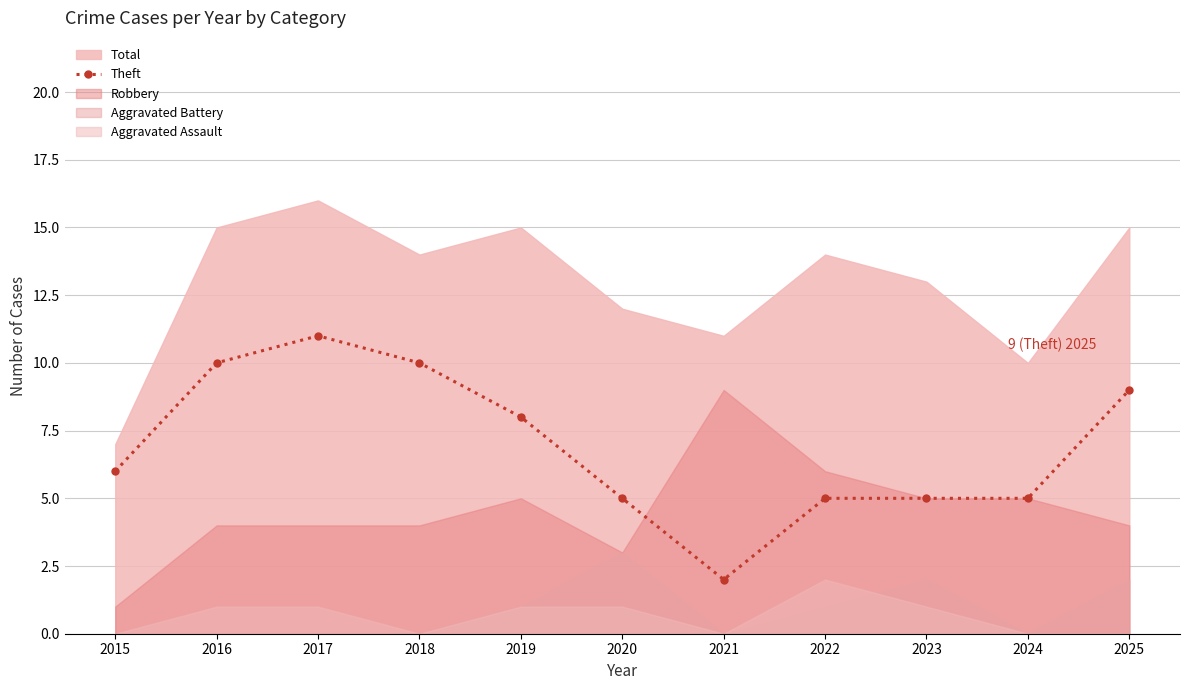

List the labels in order of value, largest first.

2017, 2016, 2018, 2025, 2019, 2015, 2020, 2022, 2023, 2024, 2021